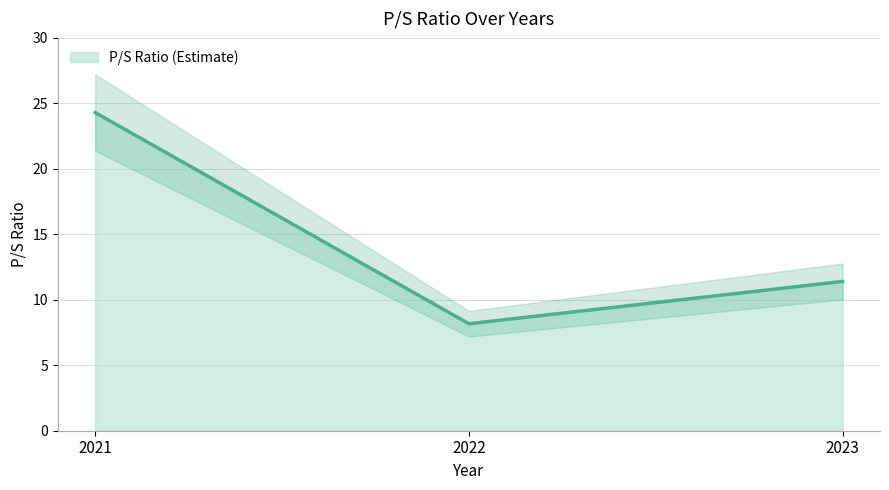

What is the minimum value shown in the chart?

8.2